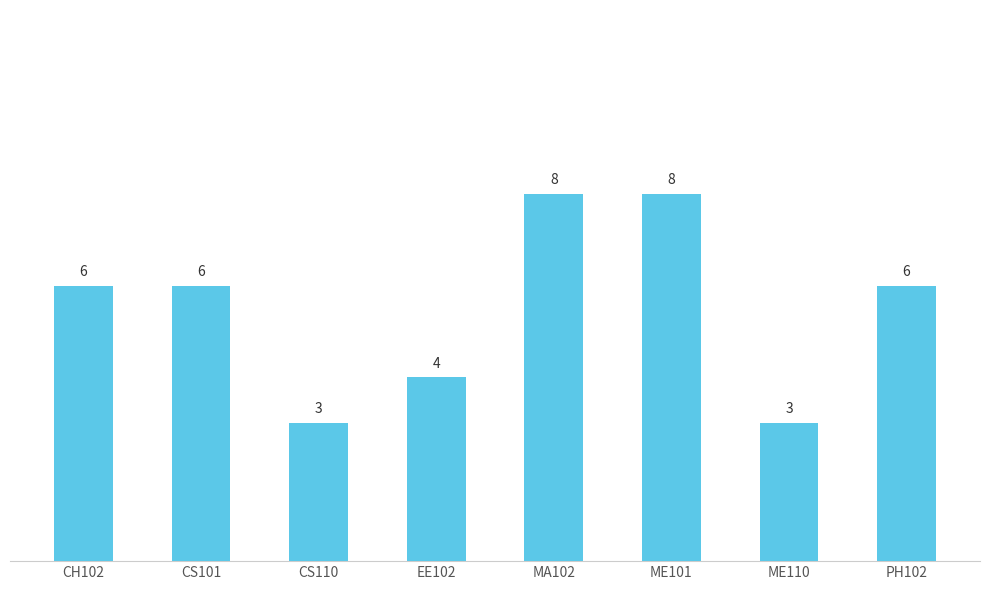

Which has a higher value, CH102 or MA102?

MA102